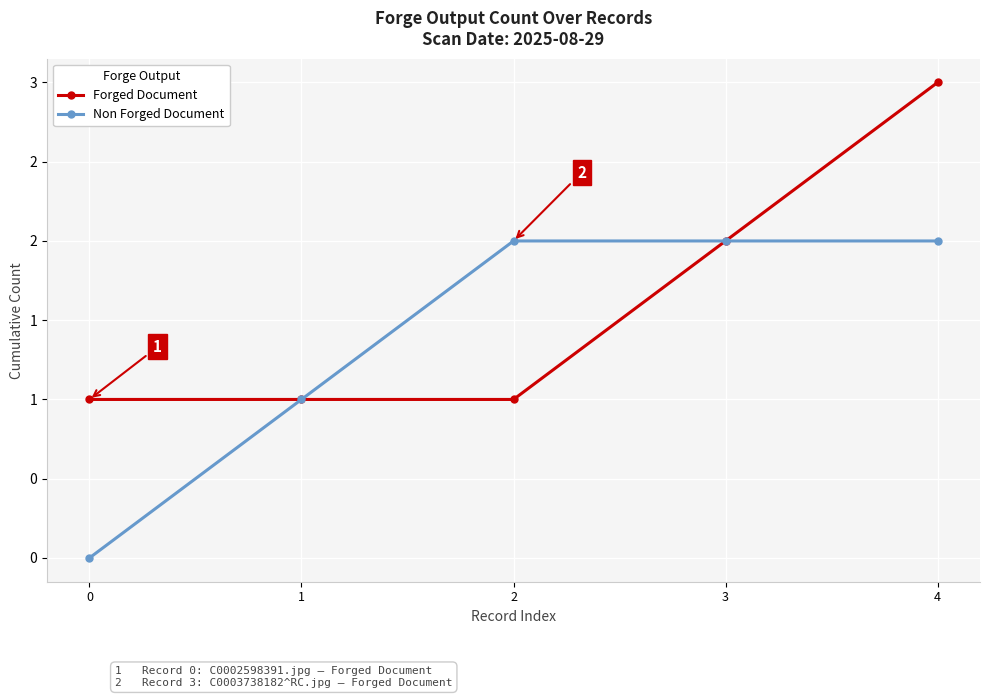

Reading left to right, what are all the values shown in this chart?

Forged Document: 0=1	1=1	2=1	3=2	4=3
Non Forged Document: 0=0	1=1	2=2	3=2	4=2